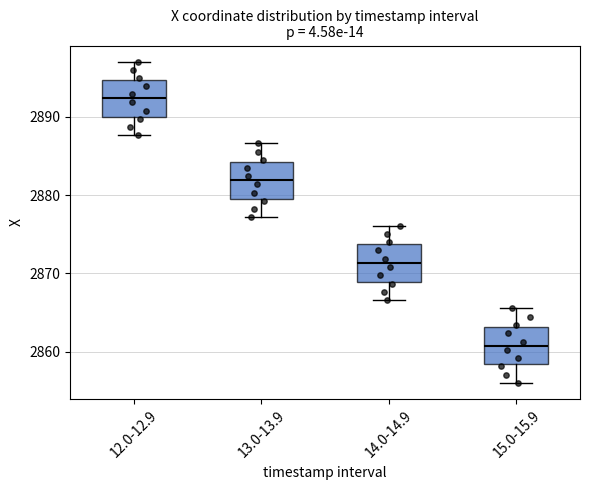

Reading left to right, transcribe this box plot: for each box, give where its median line is, the range the box spans, and where its two whiskers end, as read against the y-axis. The values are not printed on the chart, so give them approximately, as read against the axis.

12.0-12.9: median 2892, box 2890 to 2895, whiskers 2888 to 2897
13.0-13.9: median 2882, box 2880 to 2884, whiskers 2877 to 2887
14.0-14.9: median 2871, box 2869 to 2874, whiskers 2867 to 2876
15.0-15.9: median 2861, box 2858 to 2863, whiskers 2856 to 2866